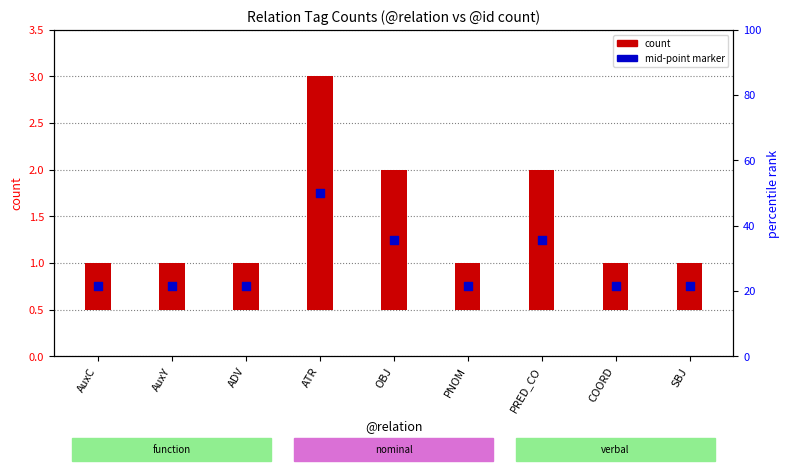

Which series has the largest Y range (max minus min)?

count